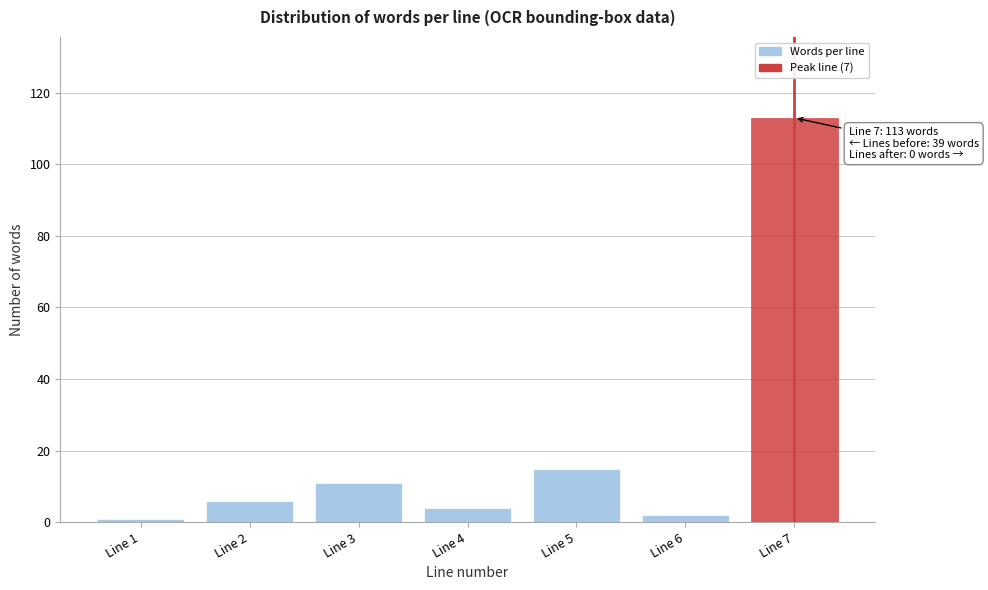

Reading left to right, what are all the values shown in this chart?

Line 1=1	Line 2=6	Line 3=11	Line 4=4	Line 5=15	Line 6=2	Line 7=113